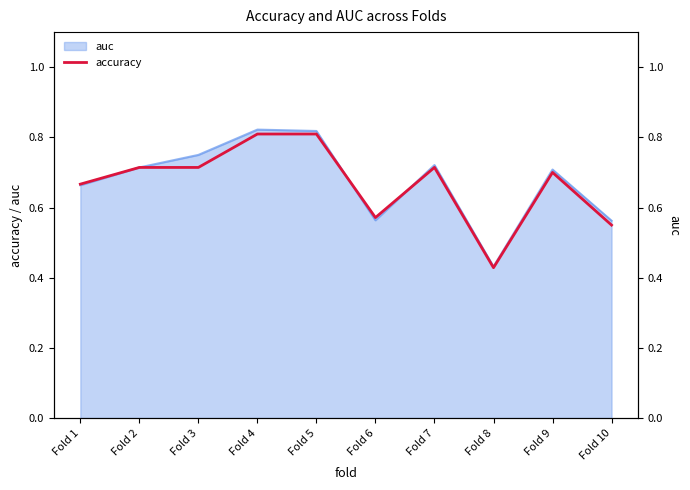

What is the sum of the values at Fold 7 and Fold 6?

1.3